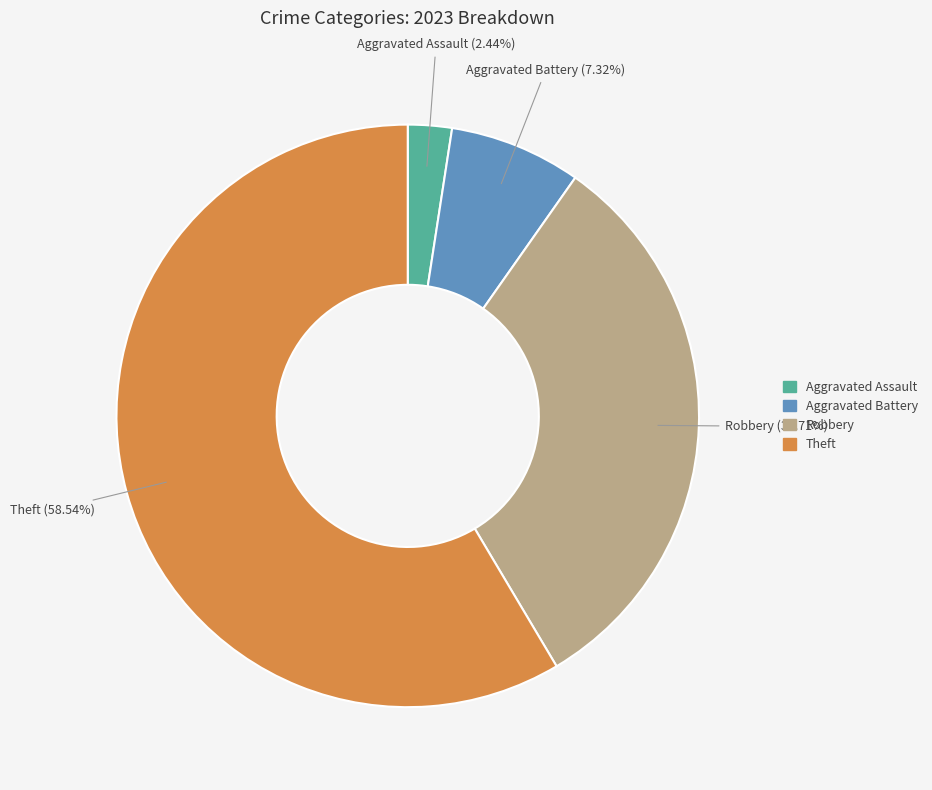

What is the smallest slice in the pie chart?

Aggravated Assault